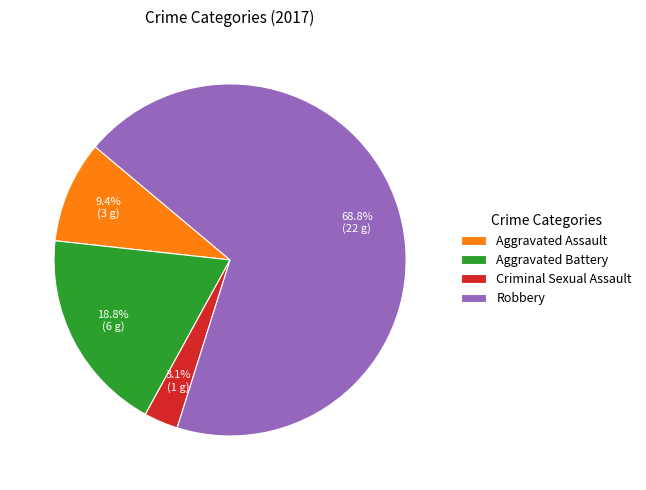

Rank the categories by value from lowest to highest.

Criminal Sexual Assault, Aggravated Assault, Aggravated Battery, Robbery